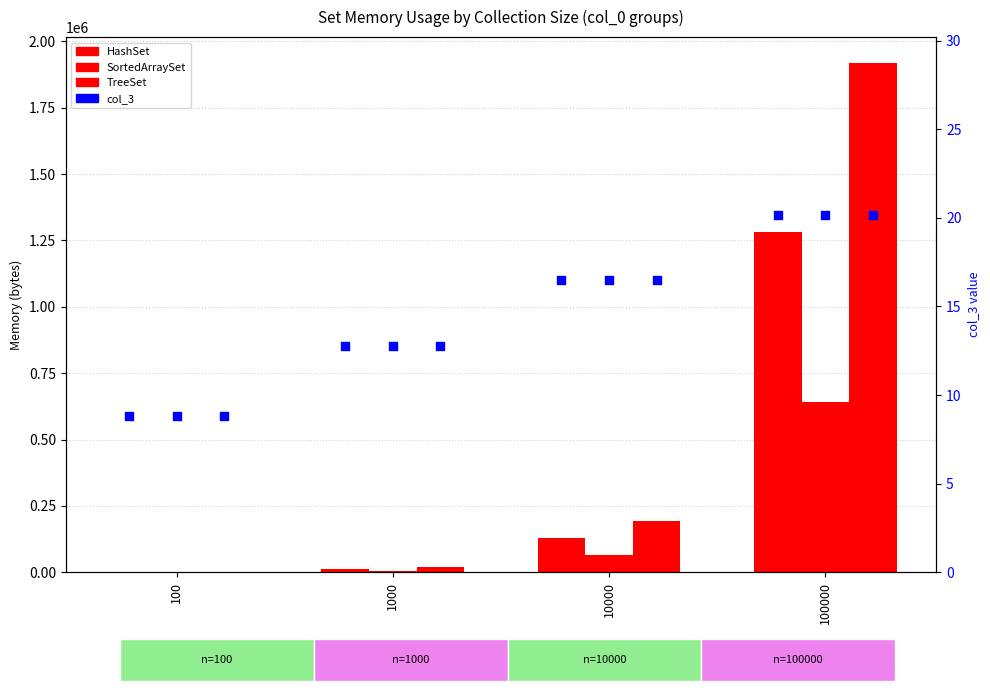

Which series reaches the minimum Y coordinate?

SortedArraySet